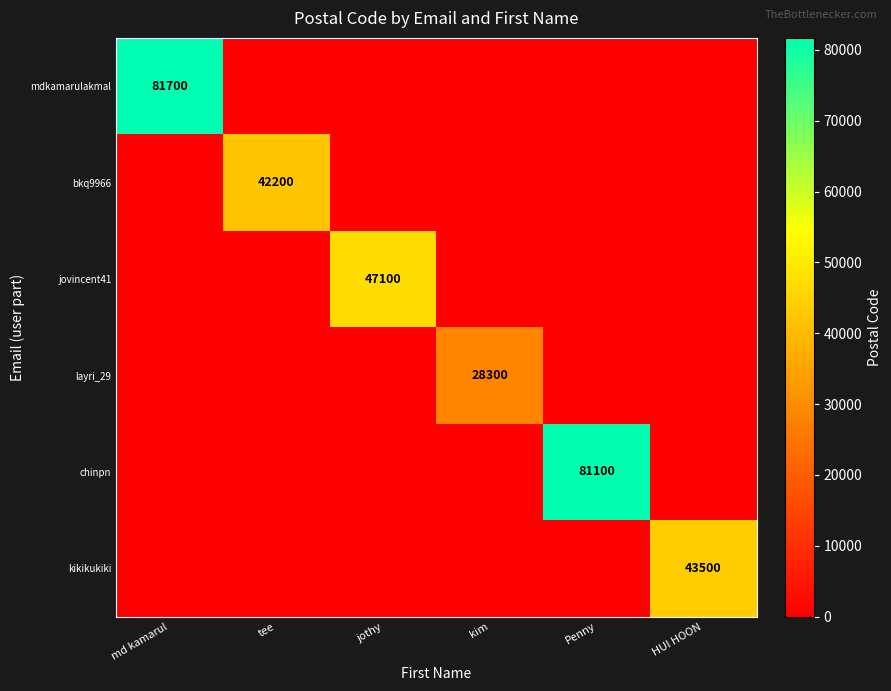

What is the difference between the maximum and minimum values in the bkq9966 series?

42200